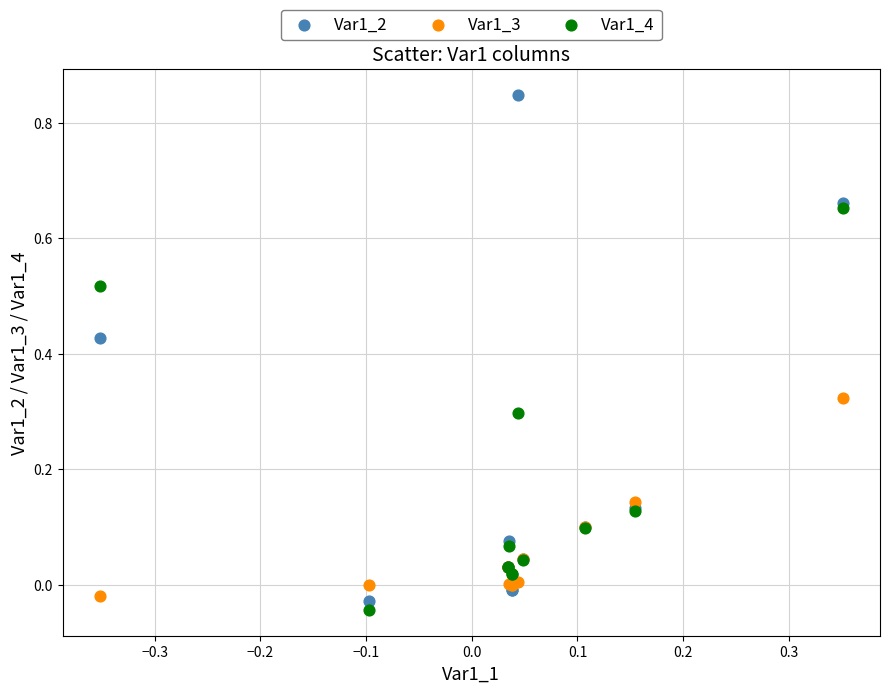

Which series reaches the minimum Y coordinate?

Var1_4